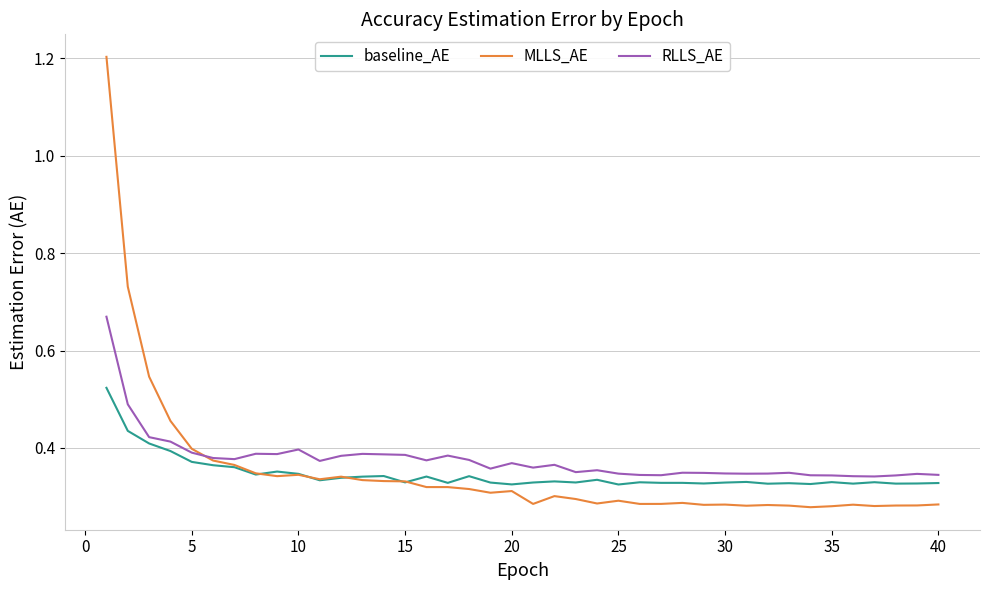

Does the chart have visible grid lines?

Yes